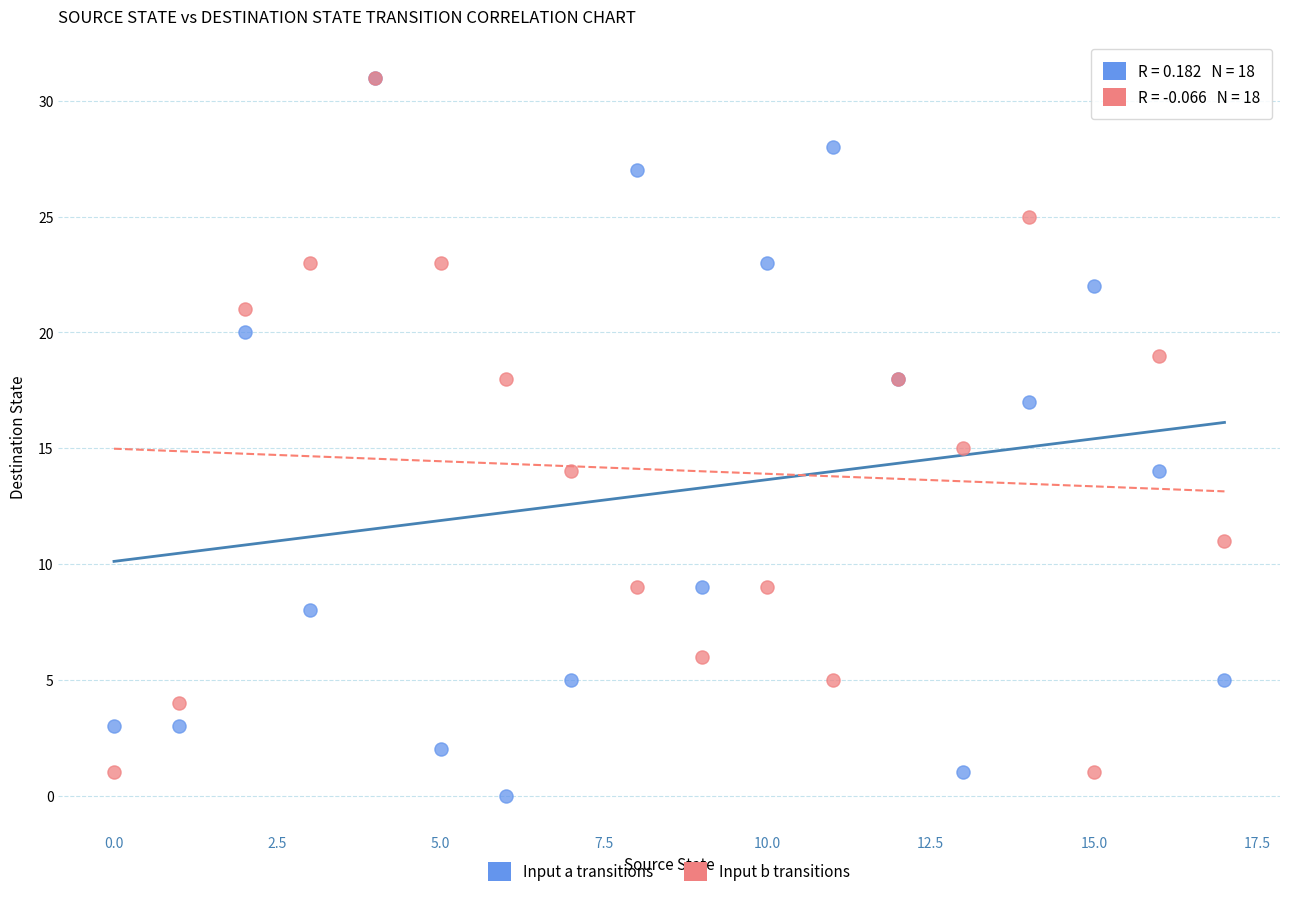

What are all the series names shown in the legend?

Input a transitions, Input b transitions